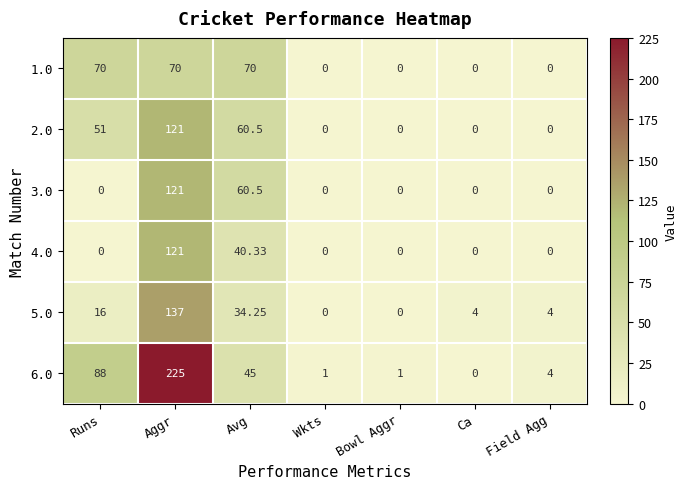

Is the value of 5.0 at Field Agg greater than the value of 1.0 at Ca?

Yes